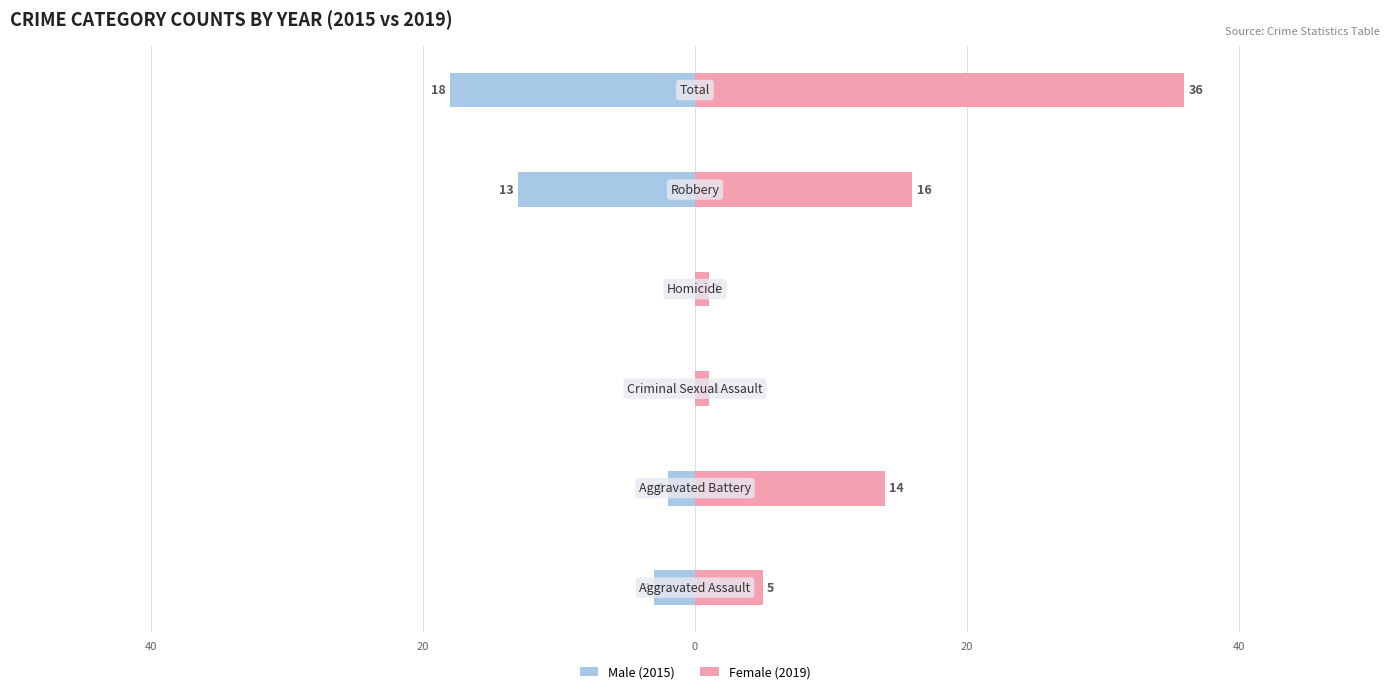

Reading right to left, list all the values displayed in this chart.

Male (2015): -18	-13	0	0	-2	-3
Female (2019): 36	16	1	1	14	5